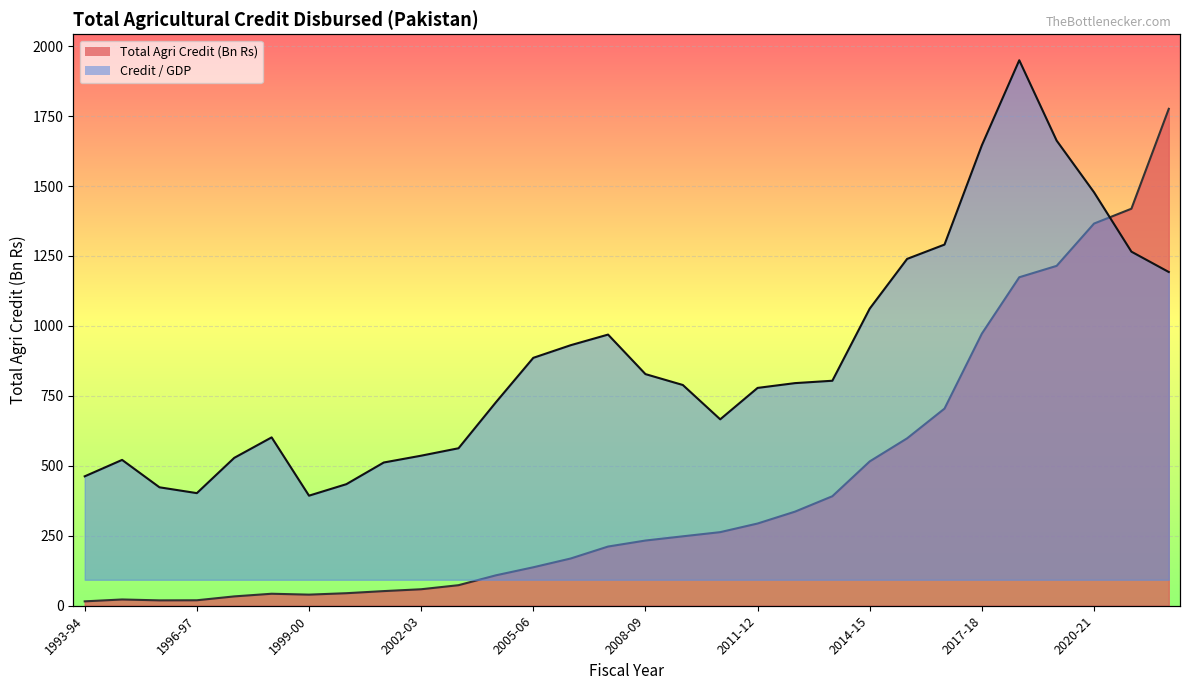

Reading left to right, list all the values displayed in this chart.

Total Agri Credit (Bn Rs): 1993-94=15.7	1994-95=22.4	1995-96=19.2	1996-97=19.5	1997-98=33.4	1998-99=42.9	1999-00=39.7	2000-01=44.8	2001-02=52.3	2002-03=58.9	2003-04=73.4	2004-05=108.7	2005-06=137.5	2006-07=168.8	2007-08=211.6	2008-09=233.0	2009-10=248.1	2010-11=263.0	2011-12=293.9	2012-13=336.2	2013-14=391.4	2014-15=515.9	2015-16=598.3	2016-17=704.5	2017-18=972.6	2018-19=1174.0	2019-20=1214.7	2020-21=1365.9	2021-22=1418.9	2022-23=1776.0
Credit / GDP: 1993-94=353.6	1994-95=409.7	1995-96=316.1	1996-97=296.2	1997-98=416.7	1998-99=486.7	1999-00=287.5	2000-01=326.8	2001-02=400.9	2002-03=424.2	2003-04=449.6	2004-05=606.8	2005-06=758.7	2006-07=801.9	2007-08=838.2	2008-09=703.1	2009-10=665.8	2010-11=548.5	2011-12=655.9	2012-13=672.2	2013-14=680.4	2014-15=927.0	2015-16=1096.9	2016-17=1145.8	2017-18=1485.4	2018-19=1776.0	2019-20=1501.3	2020-21=1324.6	2021-22=1121.6	2022-23=1052.1